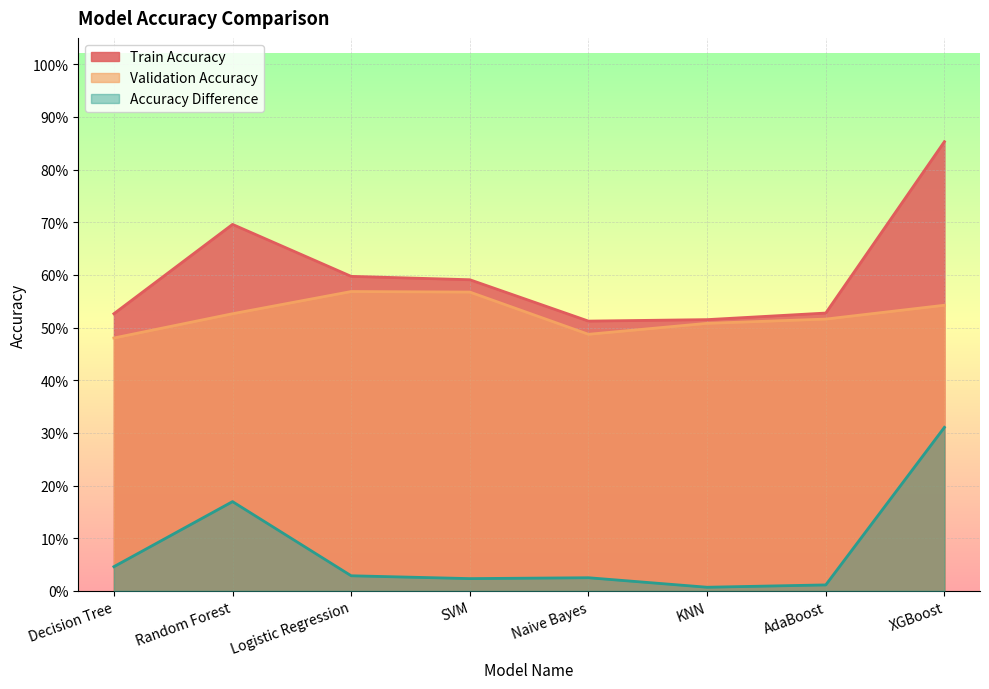

True or false: Accuracy Difference has a value of 0.2 at Random Forest.

True